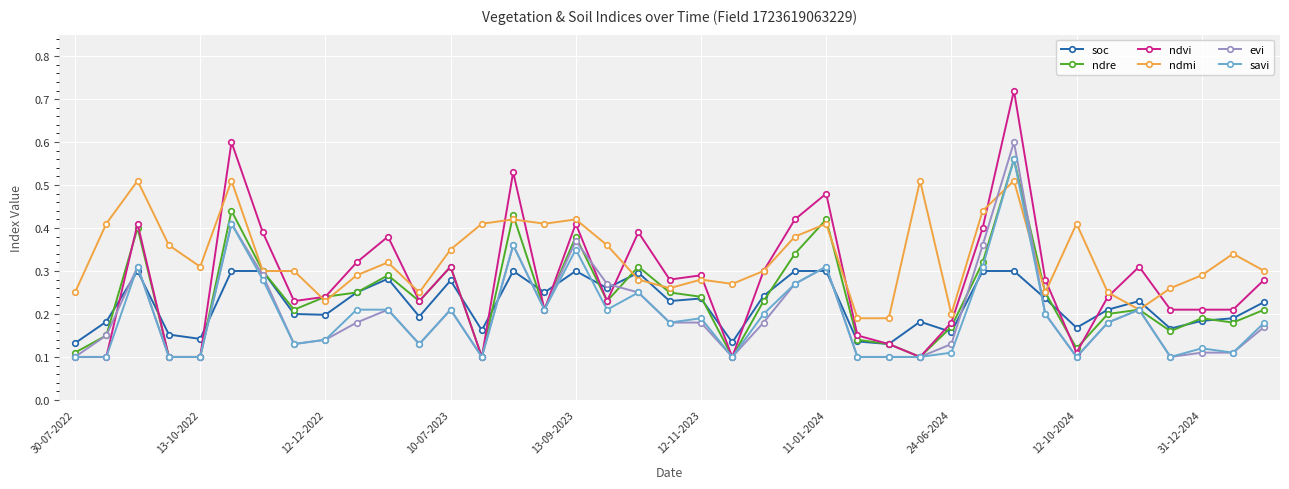

Which series has the widest spread of values?

ndvi